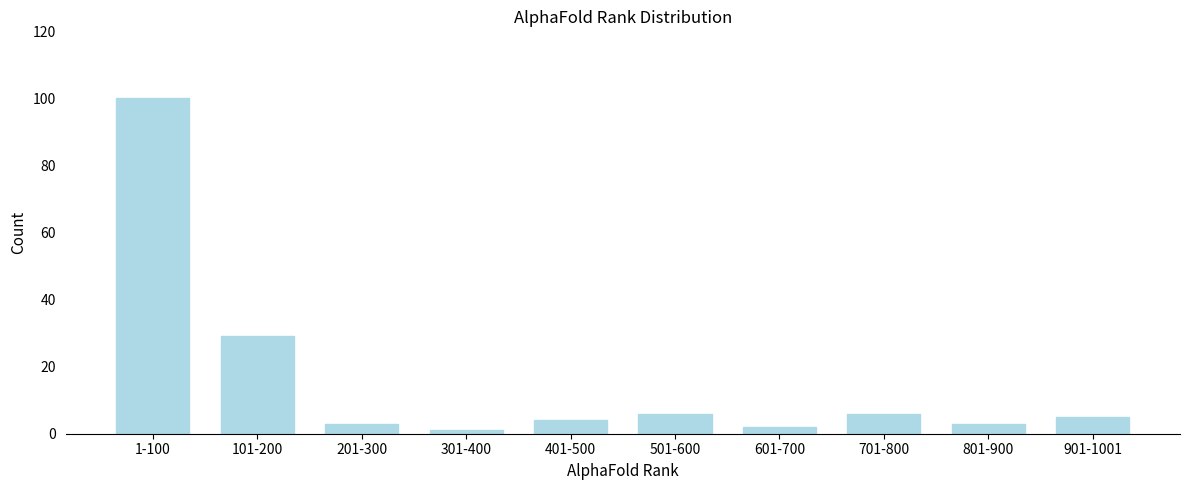

Reading right to left, what are all the values shown in this chart?

901-1001=5	801-900=3	701-800=6	601-700=2	501-600=6	401-500=4	301-400=1	201-300=3	101-200=29	1-100=100